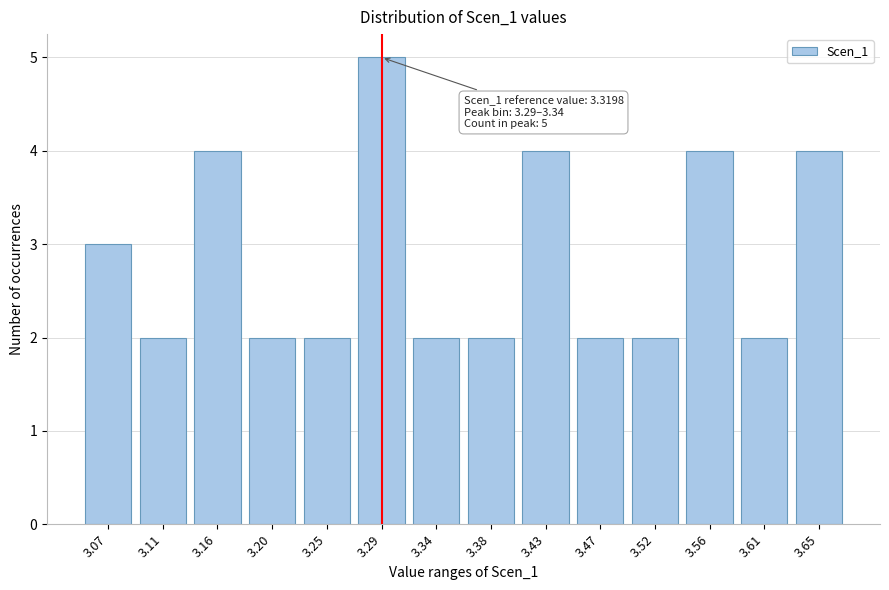

Reading left to right, transcribe all the data shown in this chart.

3	2	4	2	2	5	2	2	4	2	2	4	2	4